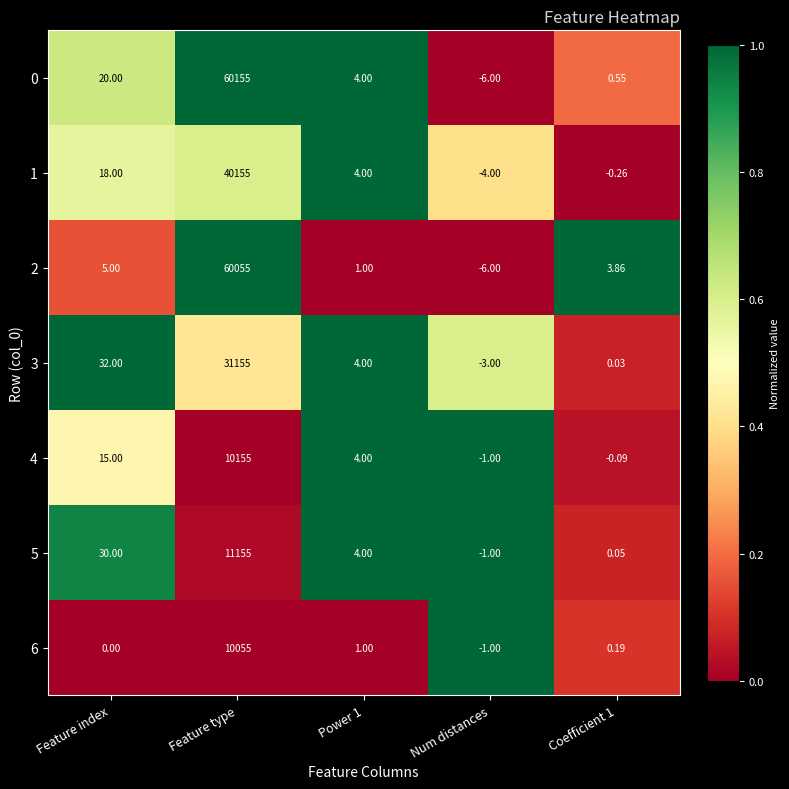

Where is 0 nearest to the value 30074?

Feature index